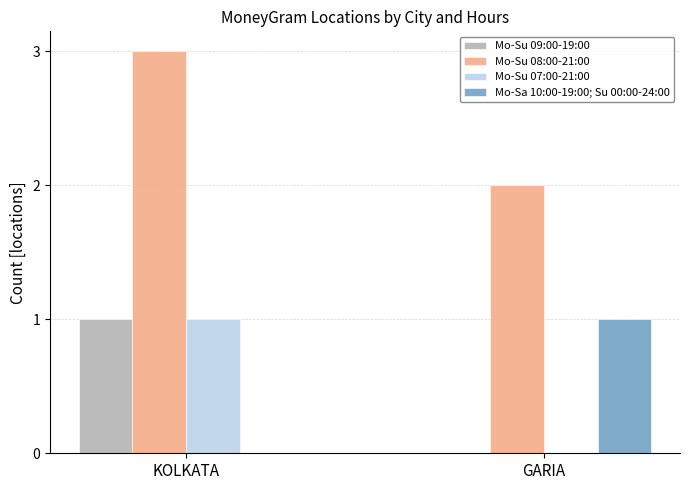

What is the maximum value shown in the chart?

3